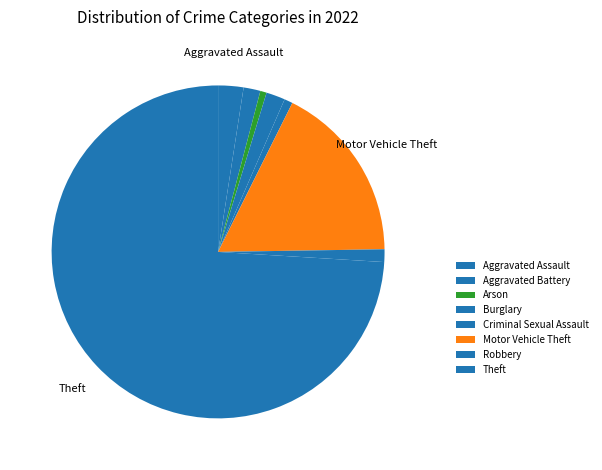

How many segments does this pie chart have?

8